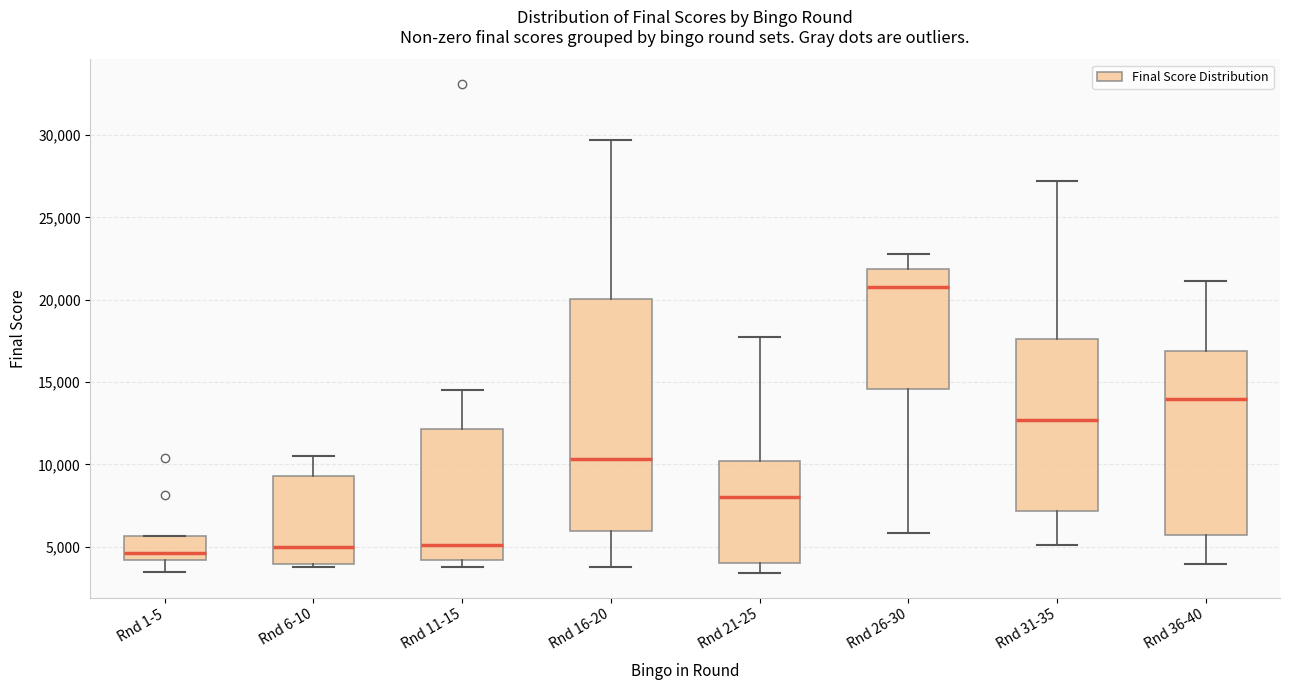

Reading left to right, transcribe this box plot: for each box, give where its median line is, the range the box spans, and where its two whiskers end, as read against the y-axis. The values are not printed on the chart, so give them approximately, as read against the axis.

Rnd 1-5: median 4500, box 4000 to 5500, whiskers 3500 to 5500
Rnd 6-10: median 5000, box 4000 to 9500, whiskers 3500 to 10500
Rnd 11-15: median 5000, box 4000 to 12000, whiskers 4000 (just below the box's lower edge) to 14500
Rnd 16-20: median 10500, box 6000 to 20000, whiskers 4000 to 29500
Rnd 21-25: median 8000, box 4000 to 10000, whiskers 3500 to 17500
Rnd 26-30: median 21000, box 14500 to 22000, whiskers 6000 to 23000
Rnd 31-35: median 12500, box 7000 to 17500, whiskers 5000 to 27000
Rnd 36-40: median 14000, box 5500 to 17000, whiskers 4000 to 21000